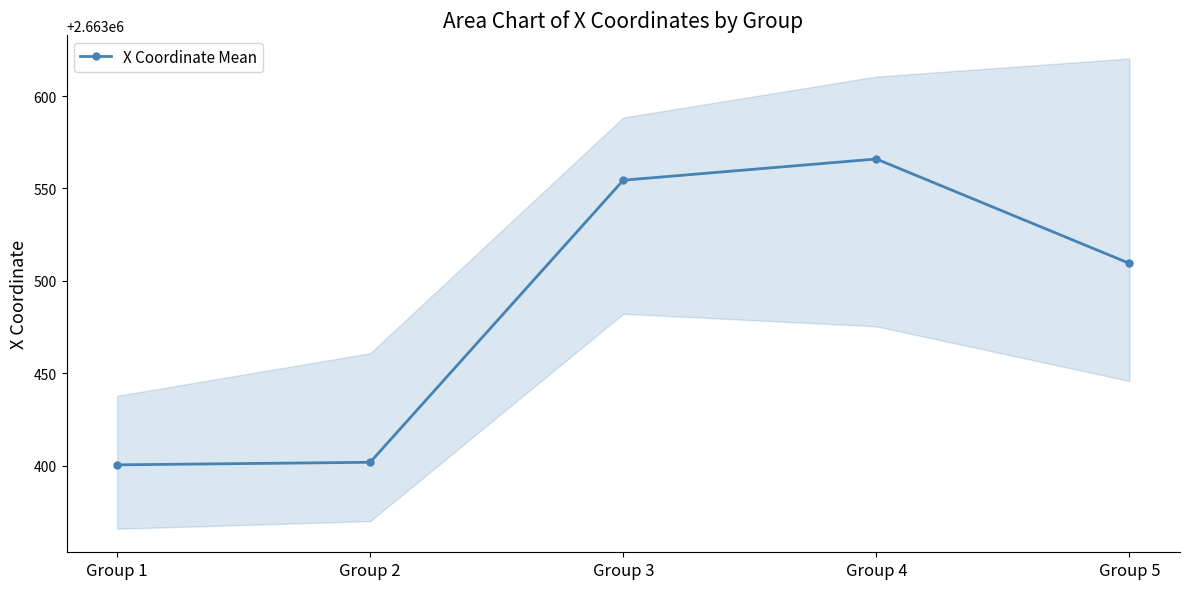

Rank the categories by value from highest to lowest.

Group 4, Group 3, Group 5, Group 2, Group 1